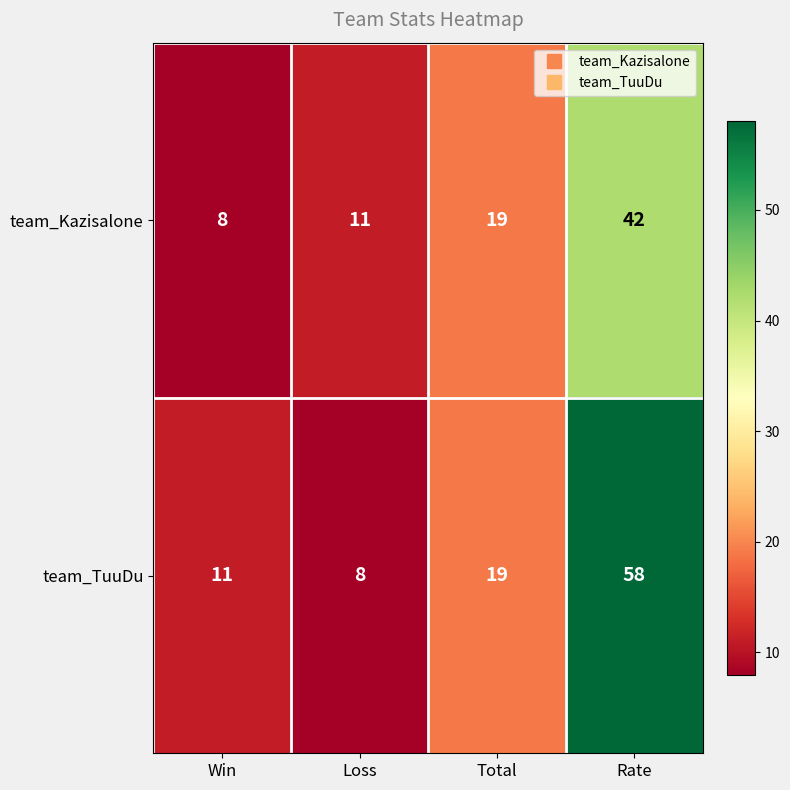

Which series has the largest range (max minus min)?

team_TuuDu